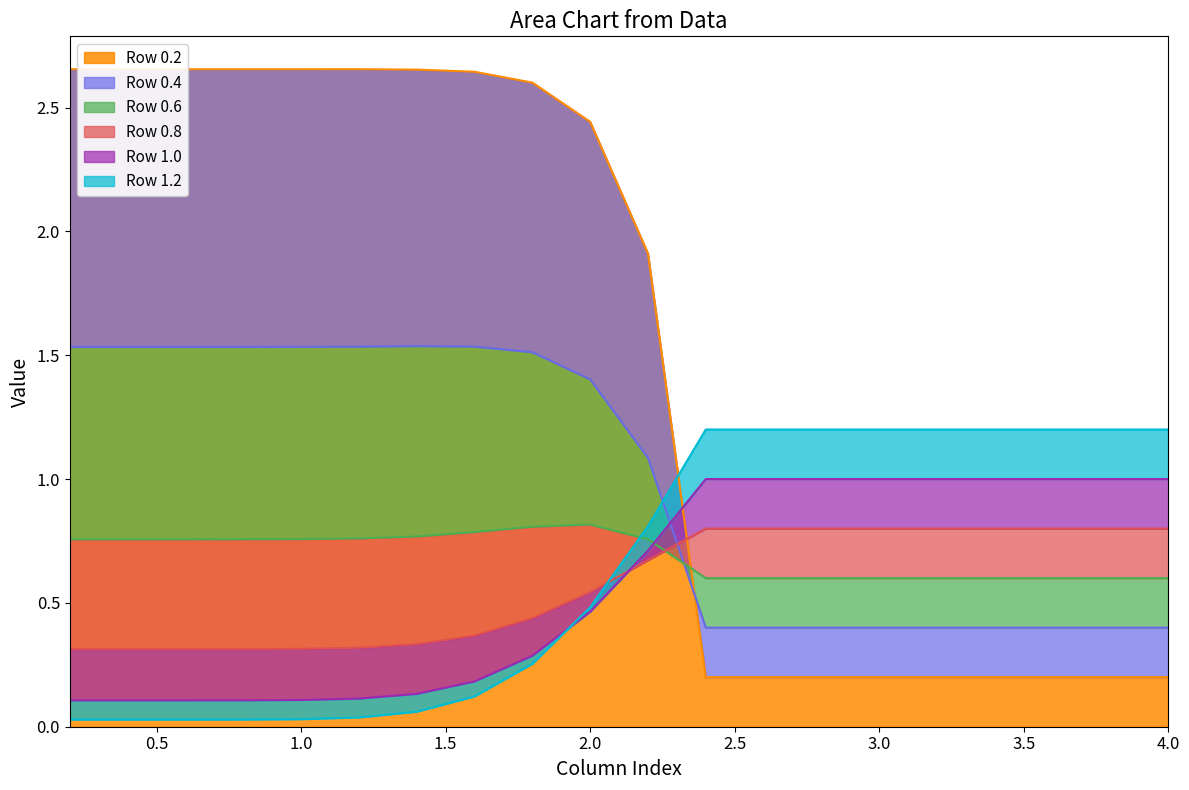

The value of Row 1.2 at 1.0 is 0.1. True or false?

False